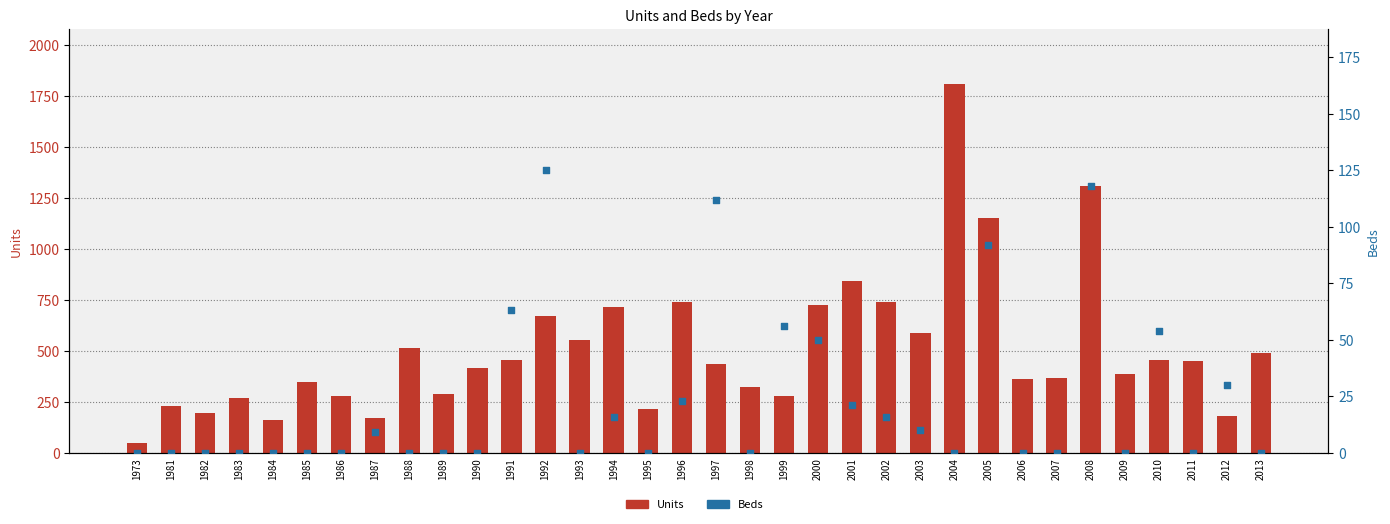

What is the total value across all series at 2013?

492